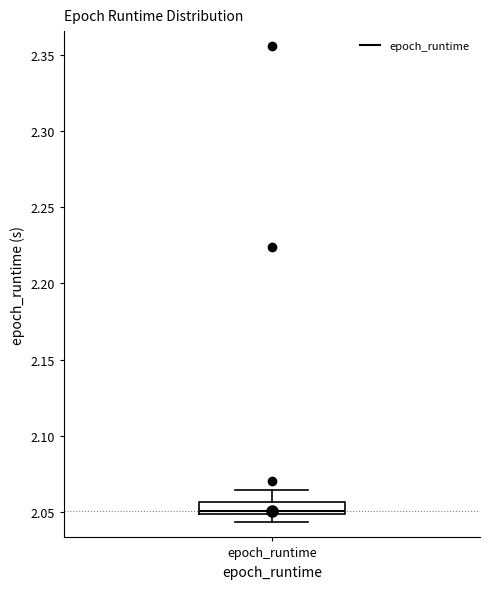

Transcribe this box plot: give where the median line is, the range the box spans, and where the two whiskers end, as read against the y-axis. The values are not printed on the chart, so give them approximately, as read against the axis.

median 2.050 (just above the box's lower edge), box 2.050 to 2.055, whiskers 2.045 to 2.065